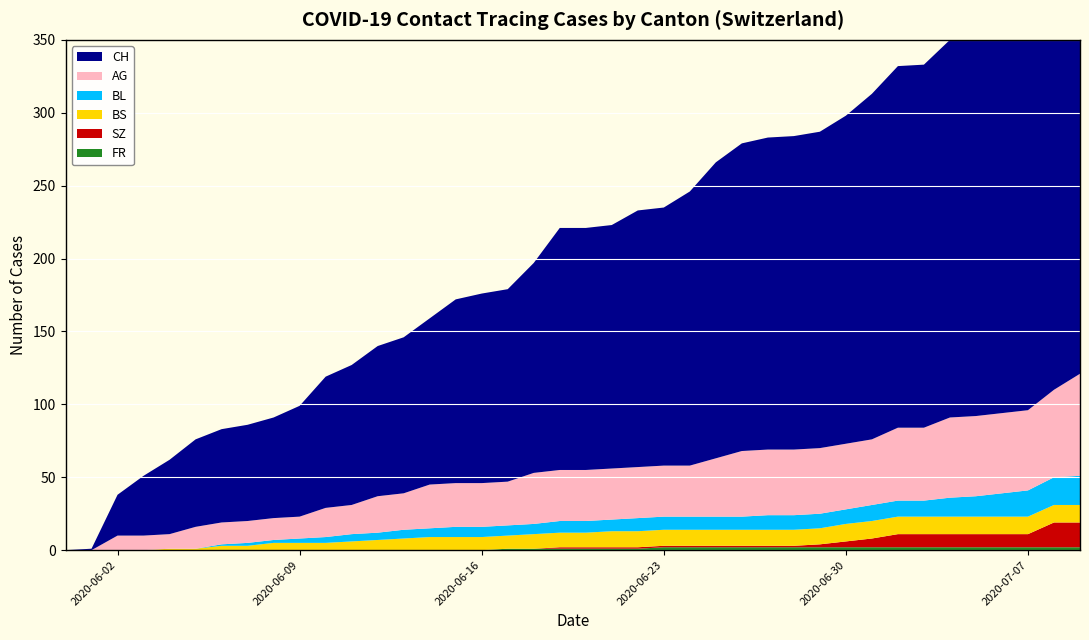

Reading left to right, list all the values displayed in this chart.

FR: 0	0	0	0	0	0	0	0	0	0	0	0	0	0	0	0	0	1	1	1	1	1	1	2	2	2	2	2	2	2	2	2	2	2	2	2	2	2	2	2
SZ: 0	0	0	0	0	0	0	0	0	0	0	0	0	0	0	0	0	0	0	1	1	1	1	1	1	1	1	1	1	2	4	6	9	9	9	9	9	9	17	17
BS: 0	0	0	0	1	1	3	3	5	5	5	6	7	8	9	9	9	9	10	10	10	11	11	11	11	11	11	11	11	11	12	12	12	12	12	12	12	12	12	12
BL: 0	0	0	0	0	0	1	2	2	3	4	5	5	6	6	7	7	7	7	8	8	8	9	9	9	9	9	10	10	10	10	11	11	11	13	14	16	18	19	20
AG: 0	0	10	10	10	15	15	15	15	15	20	20	25	25	30	30	30	30	35	35	35	35	35	35	35	40	45	45	45	45	45	45	50	50	55	55	55	55	60	70
CH: 0	1	28	41	51	60	64	66	69	76	90	96	103	107	114	126	130	132	144	166	166	167	176	177	188	203	211	214	215	217	225	237	248	249	259	260	263	270	290	303